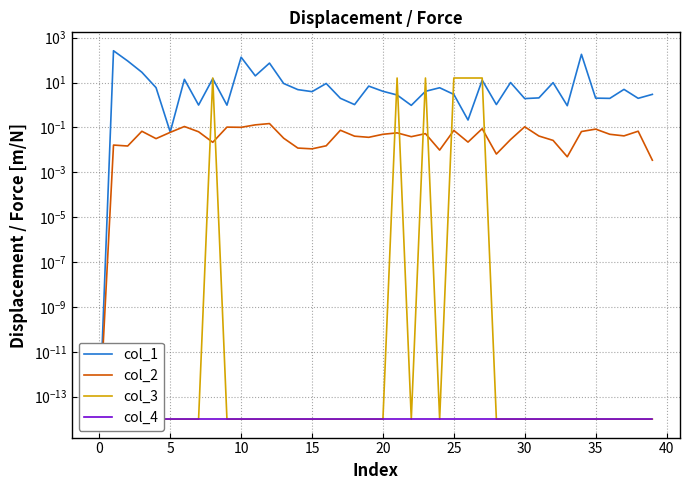

Between 25 and 30, which is larger?

25